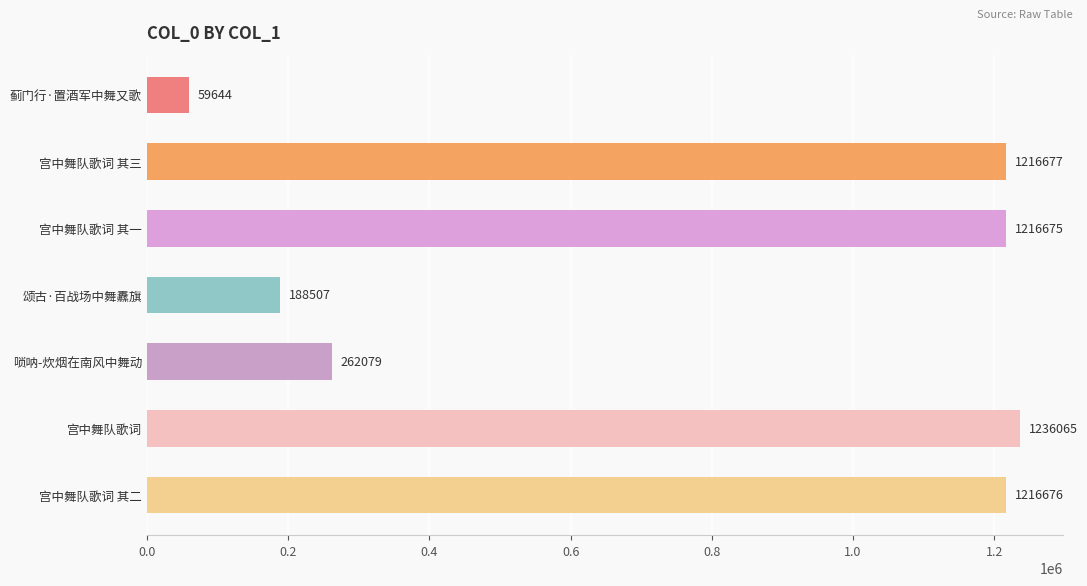

What is the value of the 3rd bar from the top?

1216675